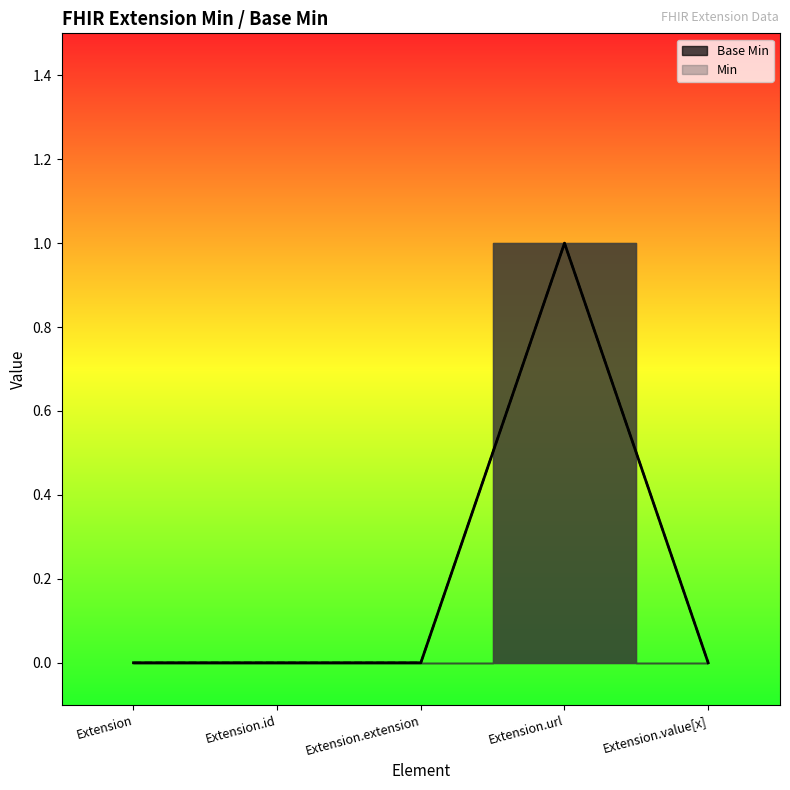

At how many categories does at least one series exceed 0?

1